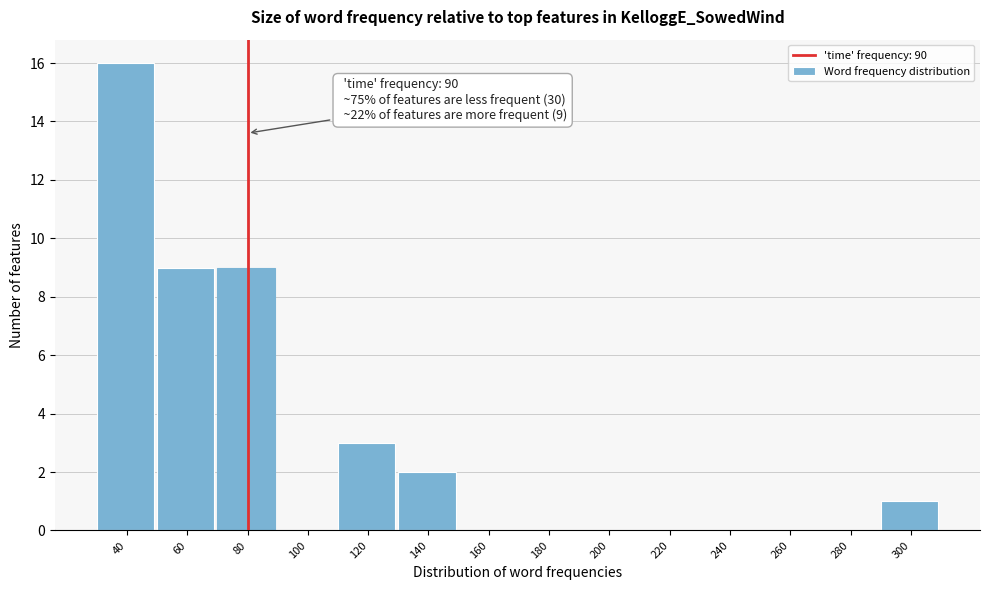

Reading right to left, transcribe all the data shown in this chart.

300=1	280=0	260=0	240=0	220=0	200=0	180=0	160=0	140=2	120=3	100=0	80=9	60=9	40=16